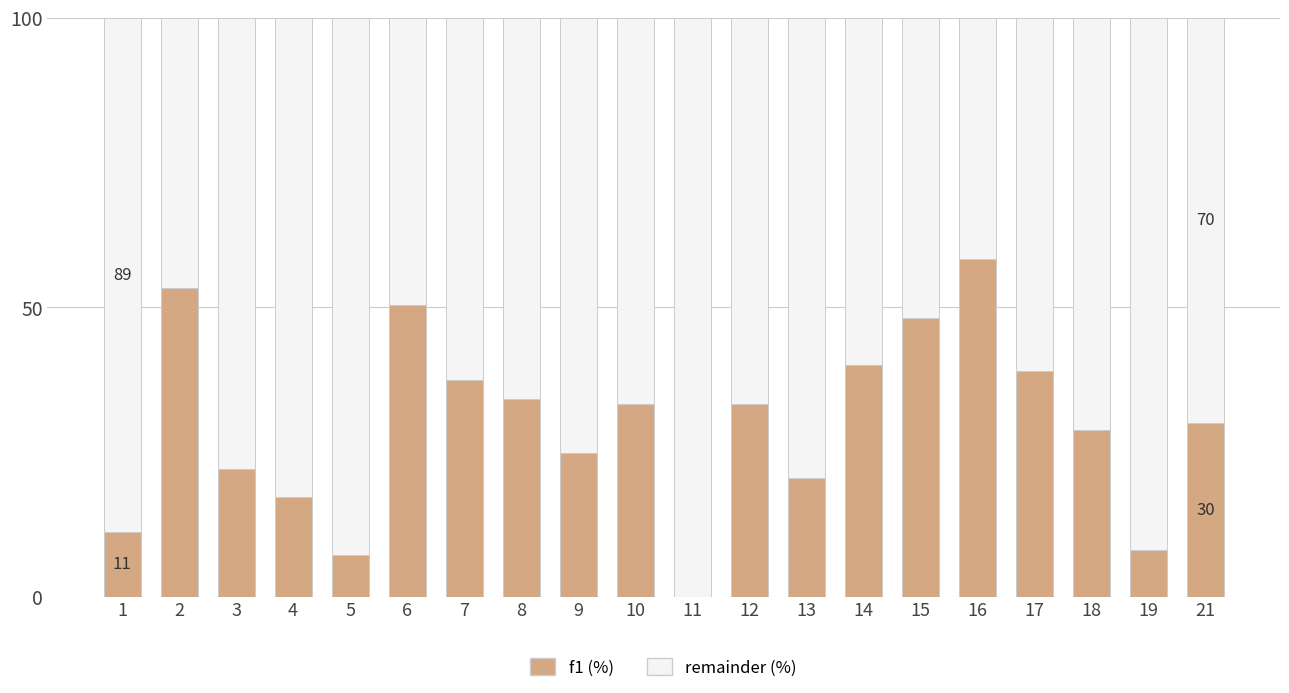

What is the difference between the f1 (%) values at 17 and 18?

10.2